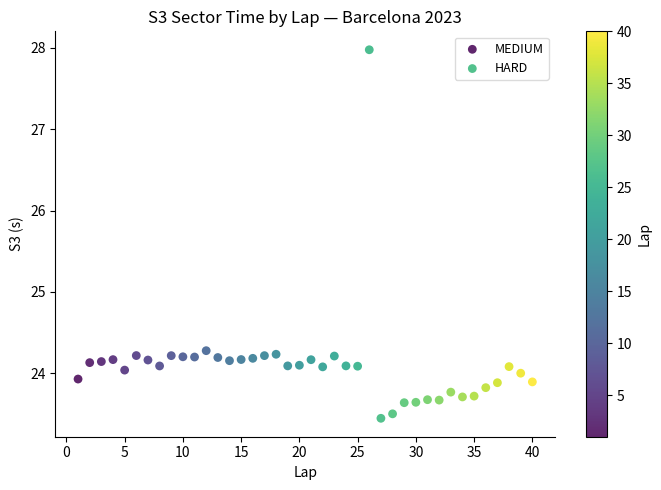

Which series has the widest spread of Y values?

MEDIUM